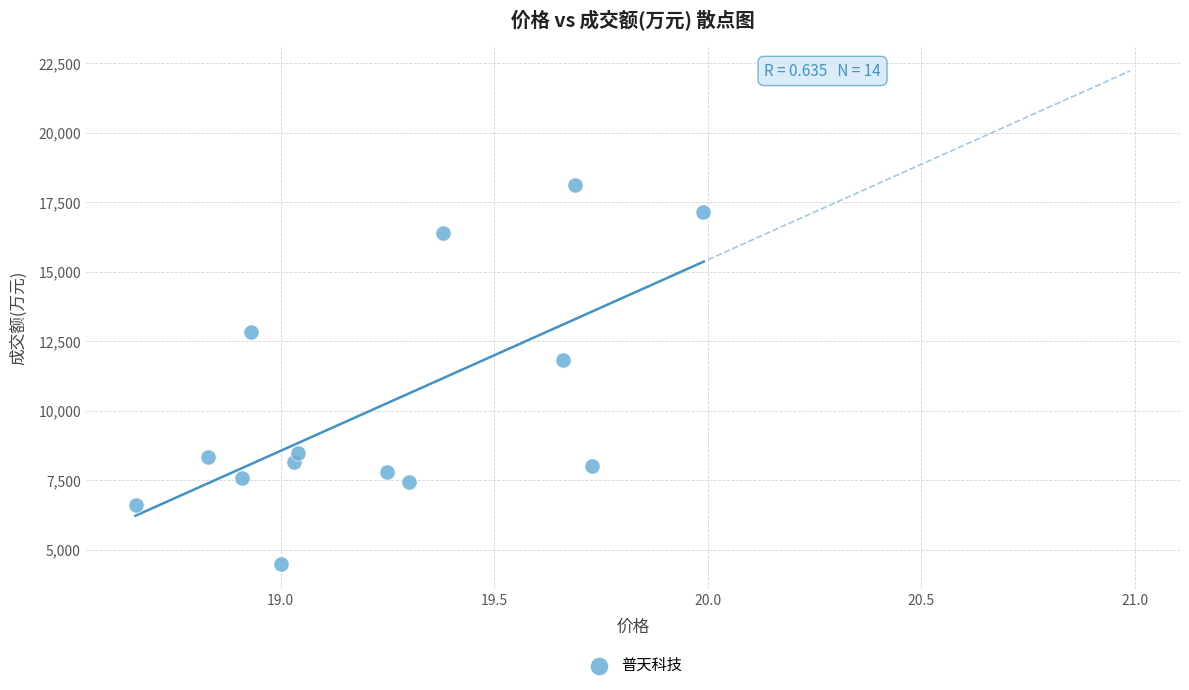

What Y value in the scatter plot is closest to 11305?

11806